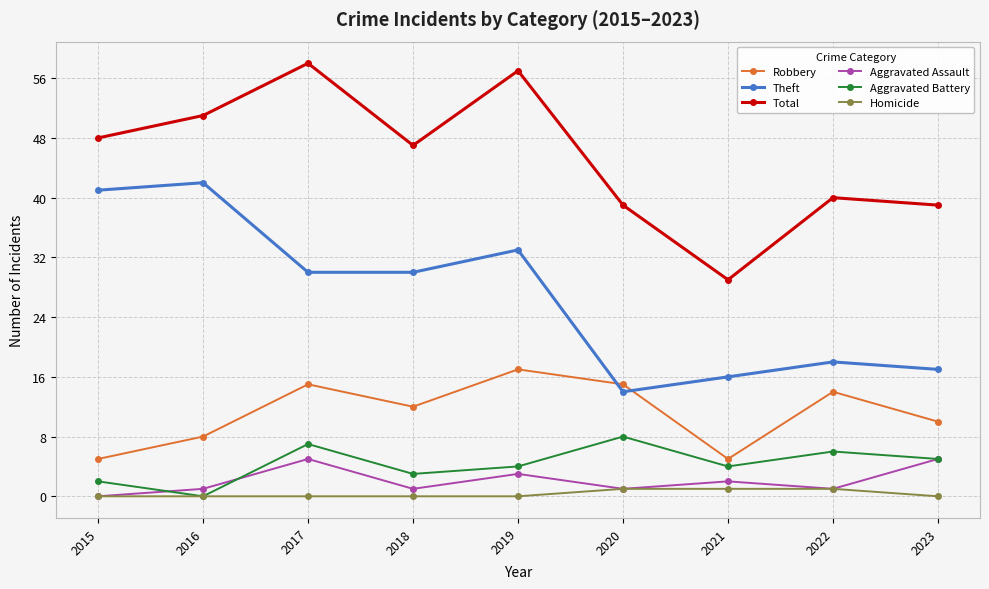

True or false: Total has more than 0 points higher than both neighbors.

True